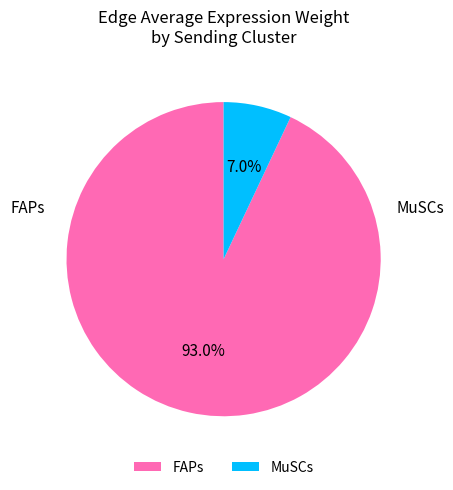

What is the largest slice in the pie chart?

FAPs